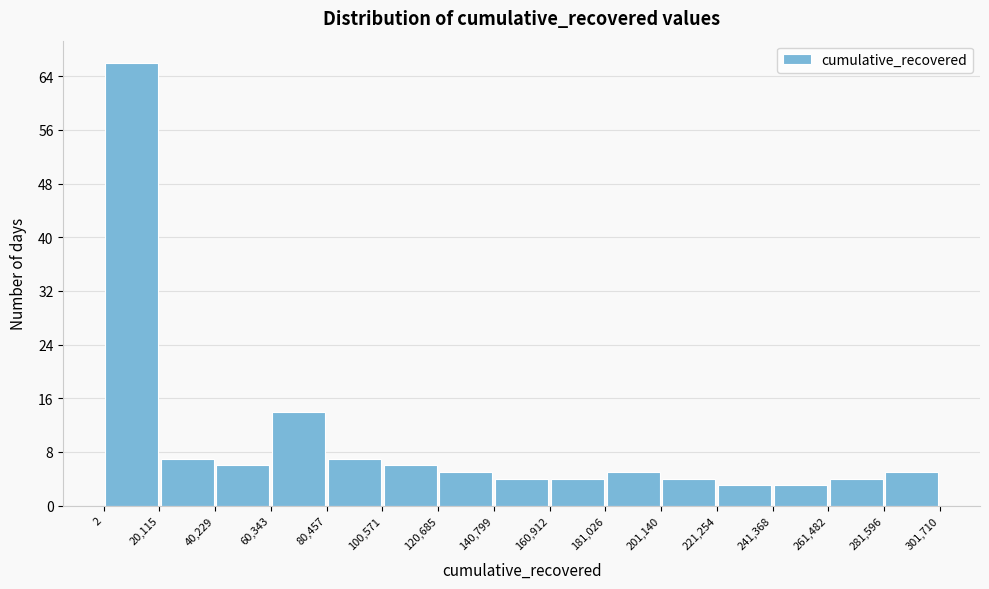

Reading left to right, list every bar in this chart as the range it spans on the x-axis followed by its height. The values are not printed on the chart, so give them approximately, as read against the axis.

2 to 20,115: 66
20,115 to 40,229: 7
40,229 to 60,343: 6
60,343 to 80,457: 14
80,457 to 100,571: 7
100,571 to 120,685: 6
120,685 to 140,799: 5
140,799 to 160,912: 4
160,912 to 181,026: 4
181,026 to 201,140: 5
201,140 to 221,254: 4
221,254 to 241,368: 3
241,368 to 261,482: 3
261,482 to 281,596: 4
281,596 to 301,710: 5